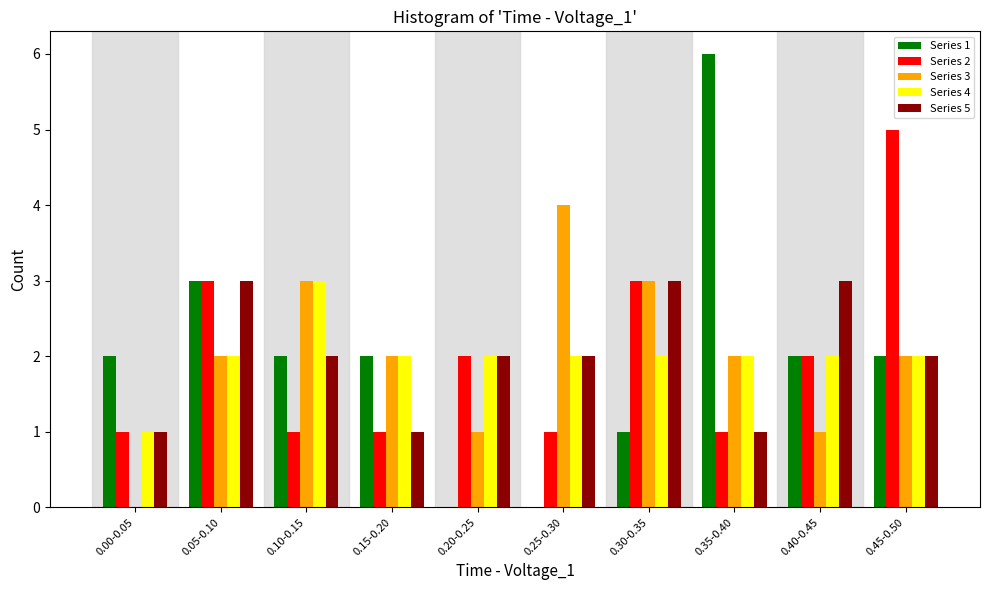

What is the total value across all series at 0.20-0.25?

7